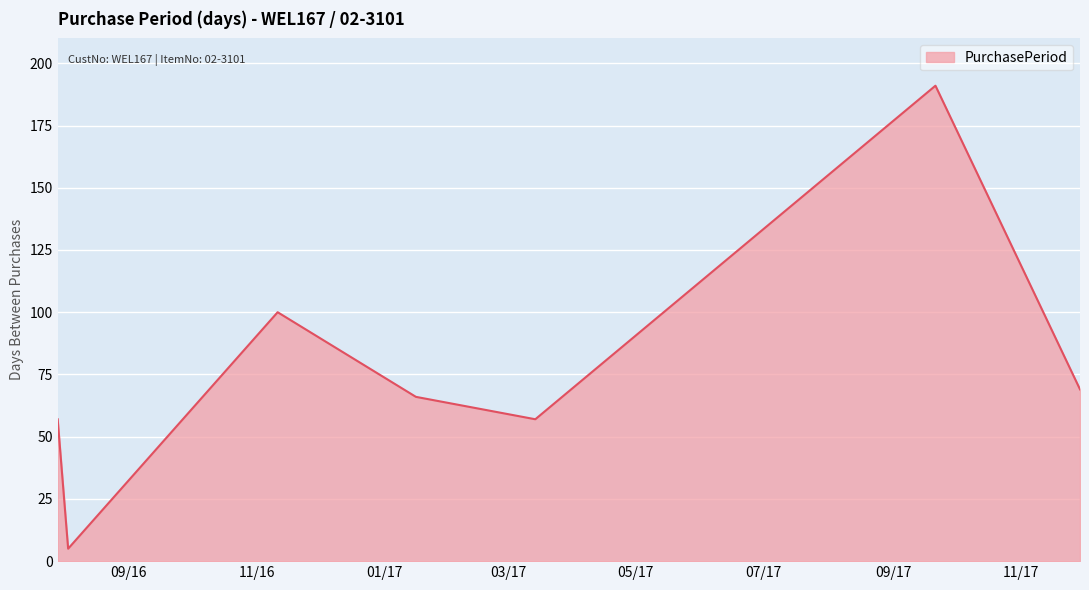

How many distinct data groups are displayed?

1